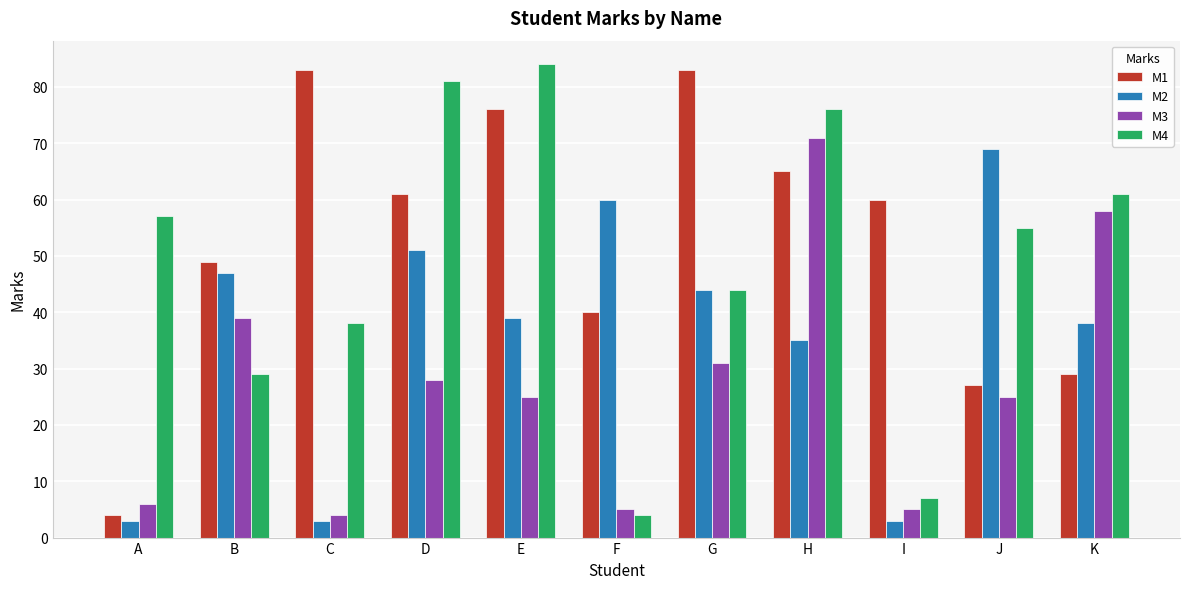

How many groups of bars are there?

11